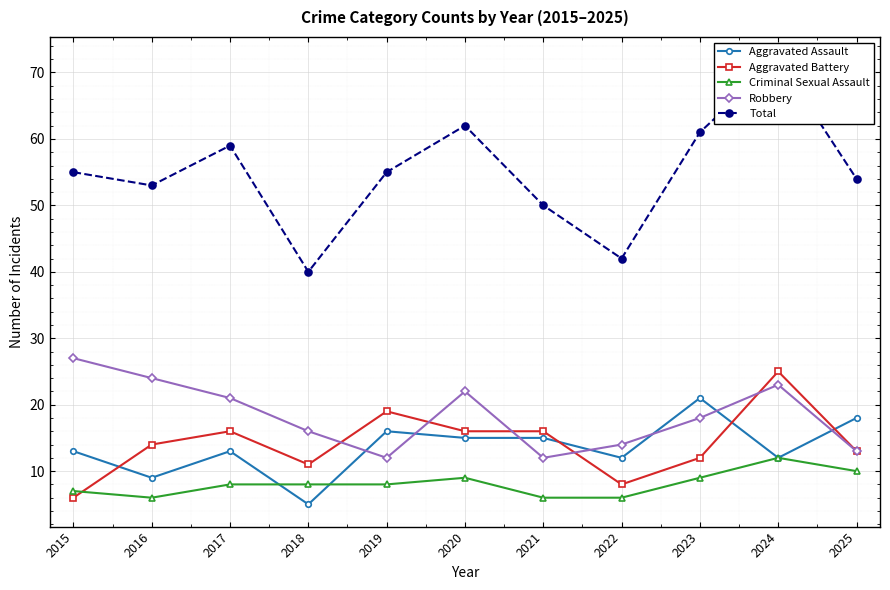

List the series in order of their peak value, lowest first.

Criminal Sexual Assault, Aggravated Assault, Aggravated Battery, Robbery, Total